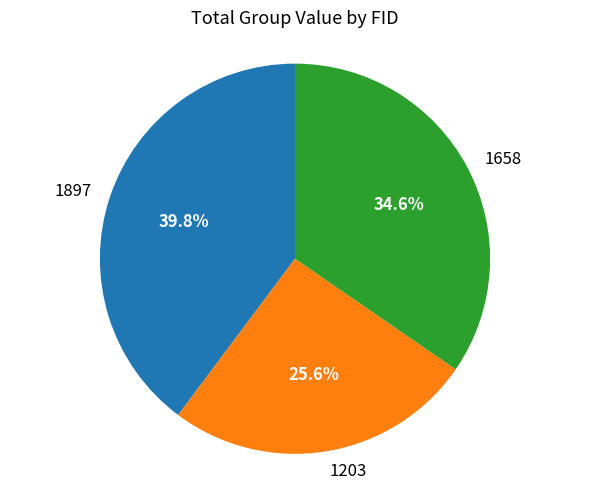

To the nearest percent, what is the average slice percentage?

33%